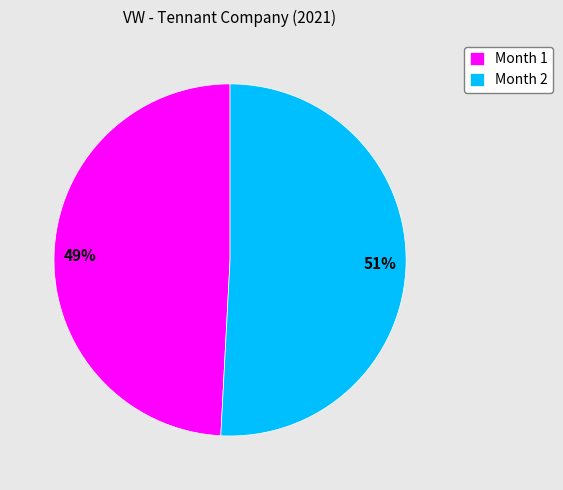

How many slices are in this pie chart?

2